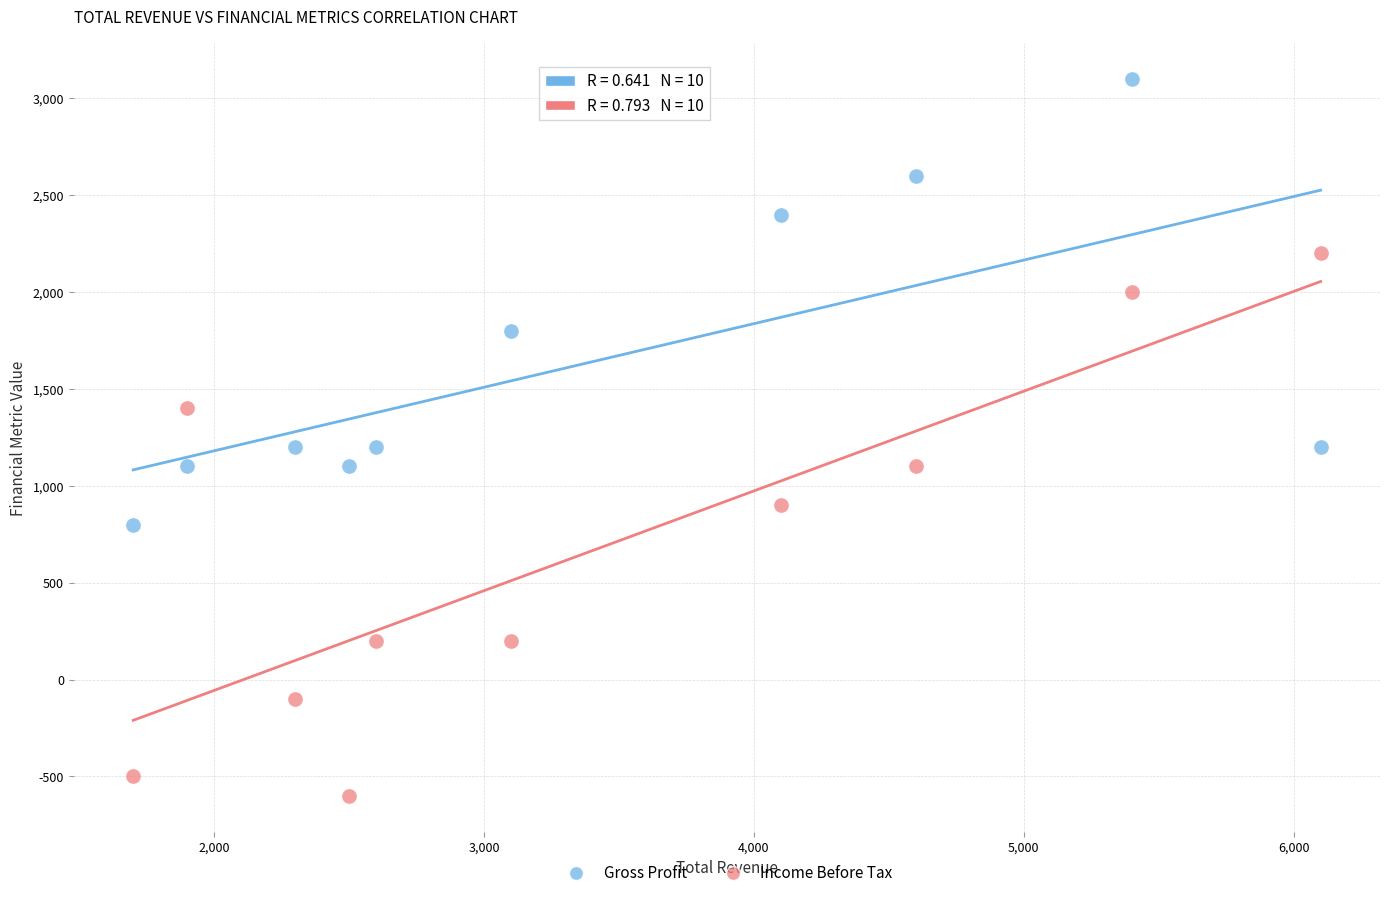

Across all data points, what is the range of X values (max minus min)?

4400